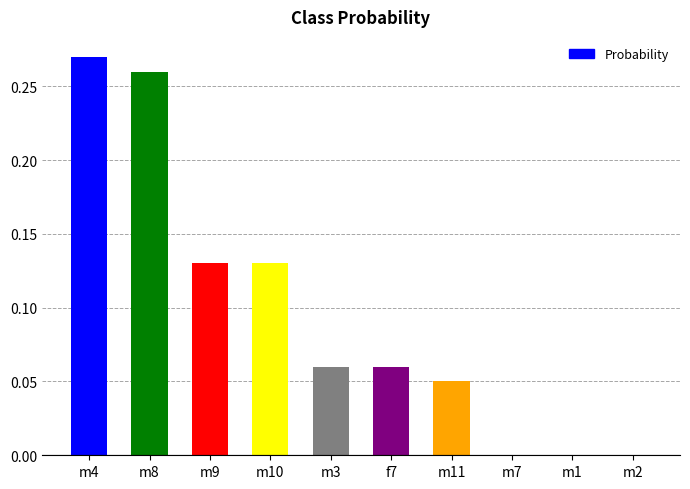

Which has a higher value, m7 or m4?

m4